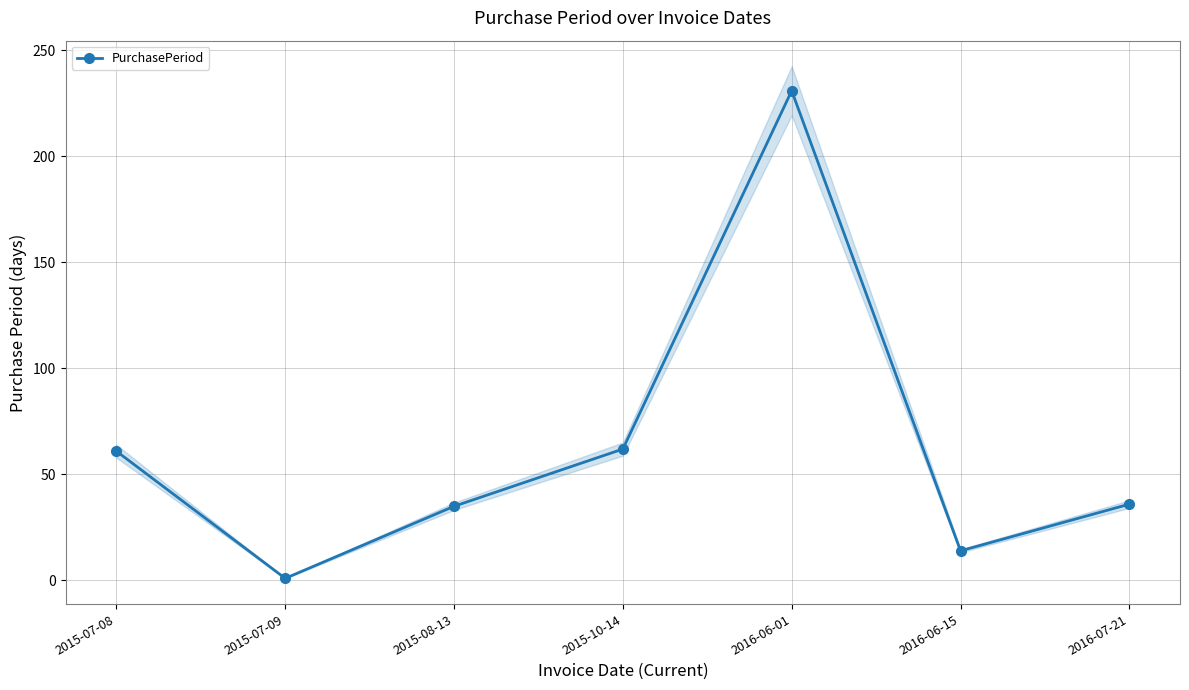

Is it true that the value at 2015-08-13 is 7?

False